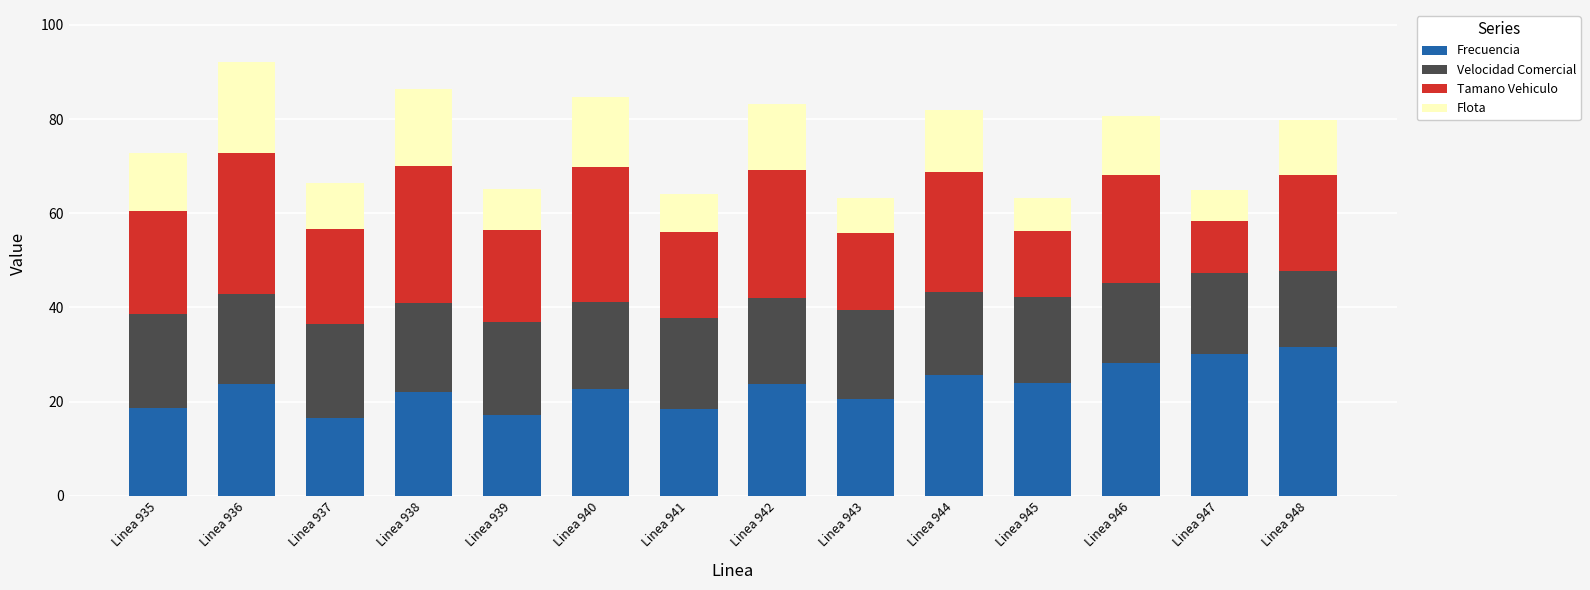

What is the total value across all series at Linea 947?

65.0